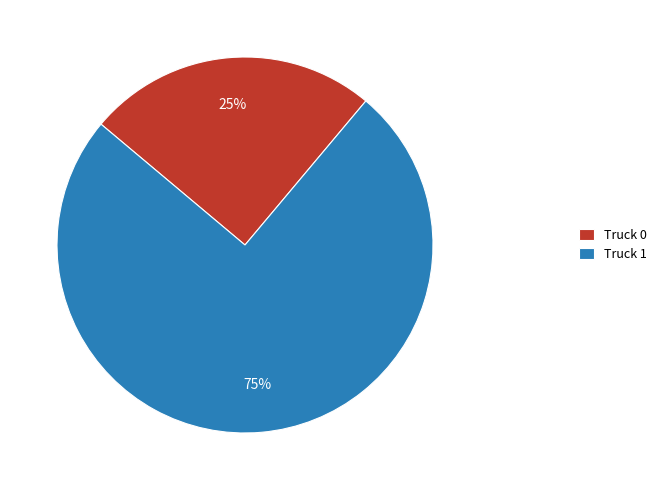

Which slice represents more than half of the pie?

Truck 1